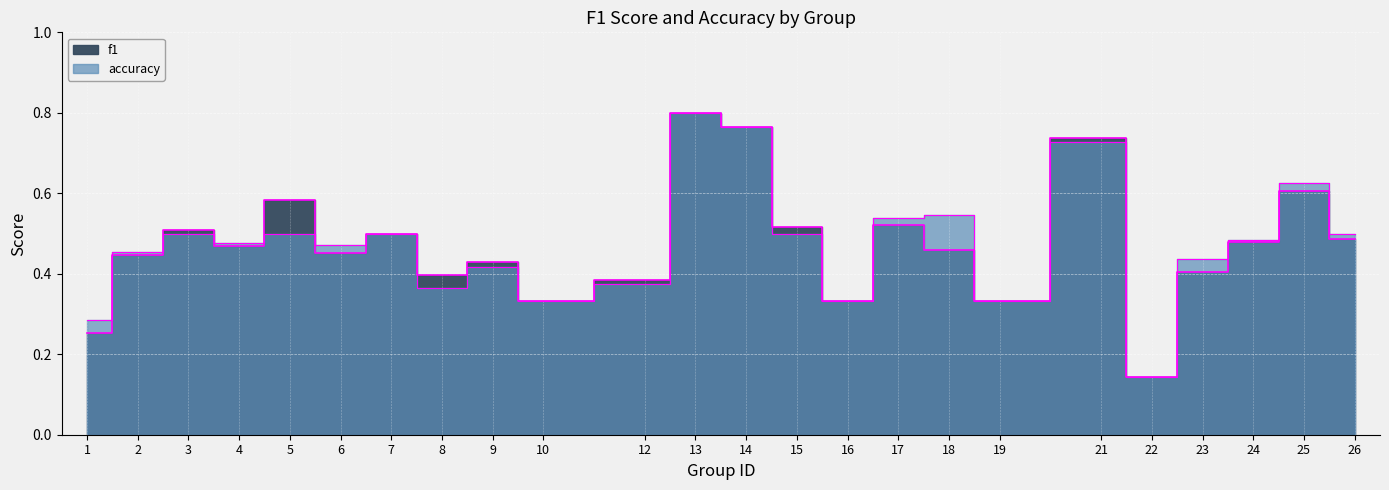

Reading left to right, list all the values displayed in this chart.

f1: 0.3	0.4	0.5	0.5	0.6	0.5	0.5	0.4	0.4	0.3	0.4	0.8	0.8	0.5	0.3	0.5	0.5	0.3	0.7	0.1	0.4	0.5	0.6	0.5
accuracy: 0.3	0.5	0.5	0.5	0.5	0.5	0.5	0.4	0.4	0.3	0.4	0.8	0.8	0.5	0.3	0.5	0.5	0.3	0.7	0.1	0.4	0.5	0.6	0.5